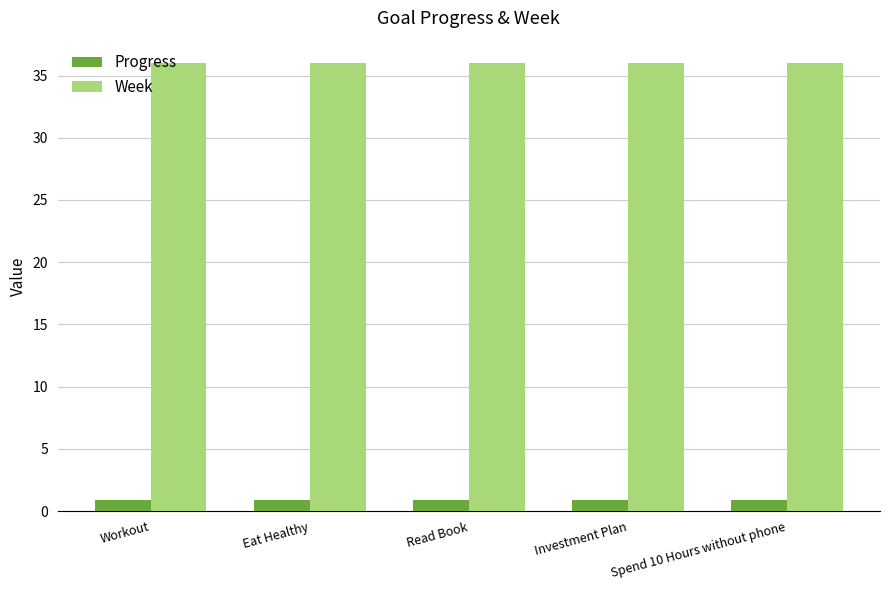

Is the value of Progress at Spend 10 Hours without phone greater than the value of Week at Investment Plan?

No